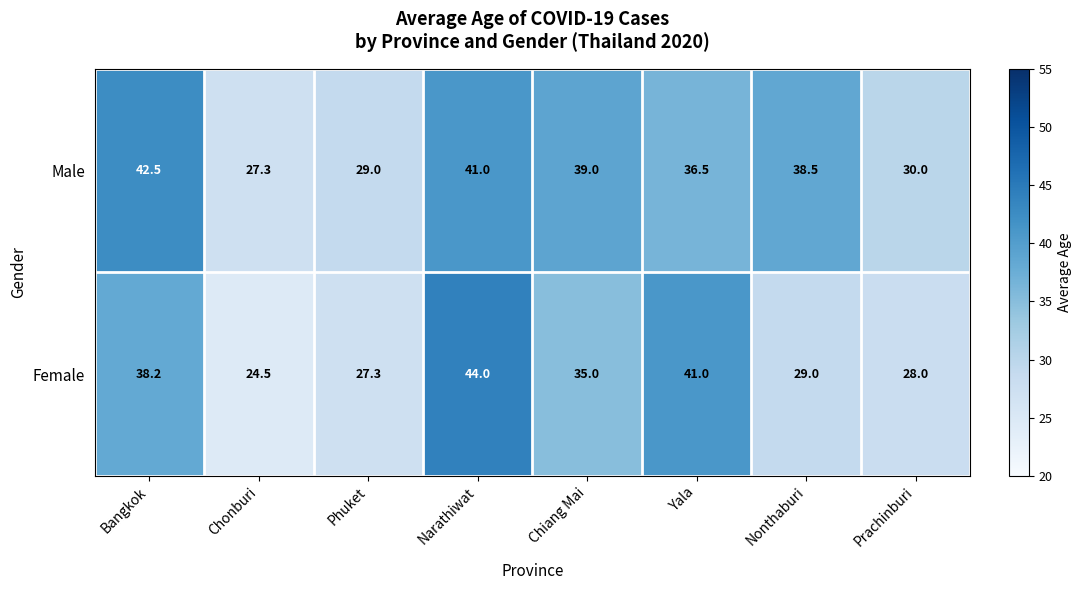

What is the sum of the Male values at Nonthaburi and Narathiwat?

79.5